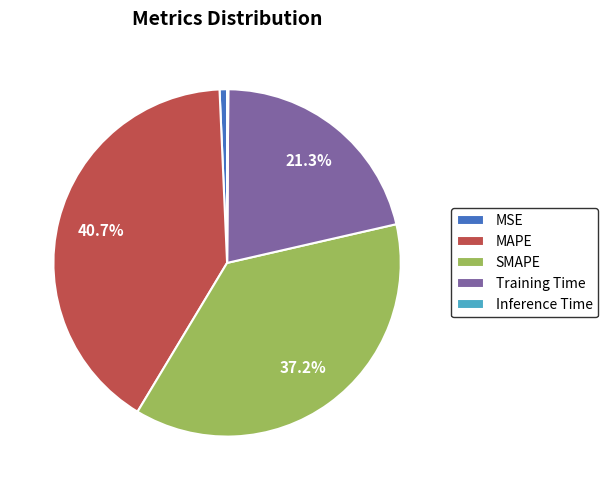

Which slice is the largest?

MAPE